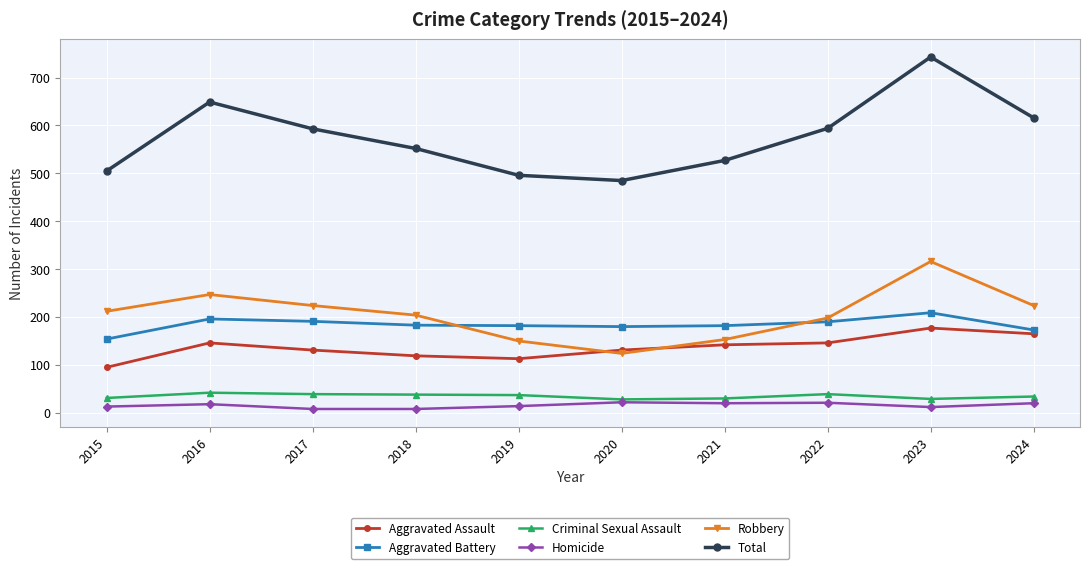

True or false: Aggravated Battery has more than 0 points higher than both neighbors.

True